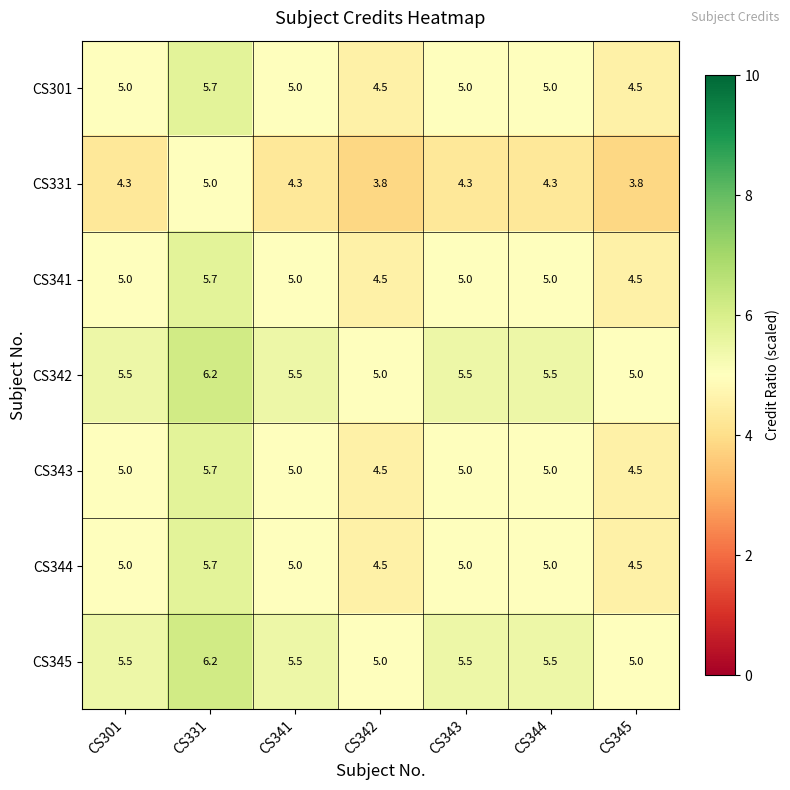

True or false: CS345 has a value of 5.0 at CS342.

True